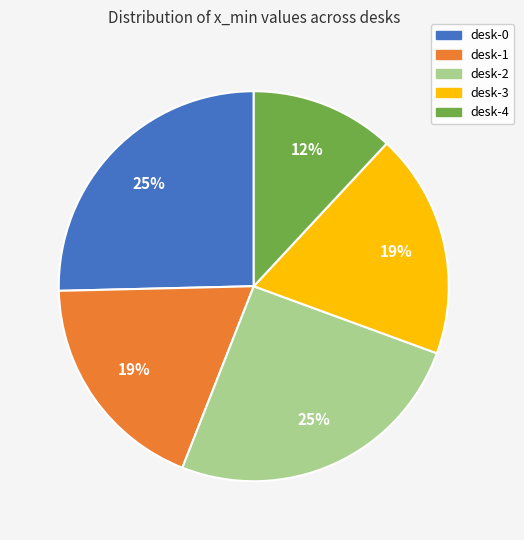

Is the sum of desk-2 and desk-1 greater than half?

No